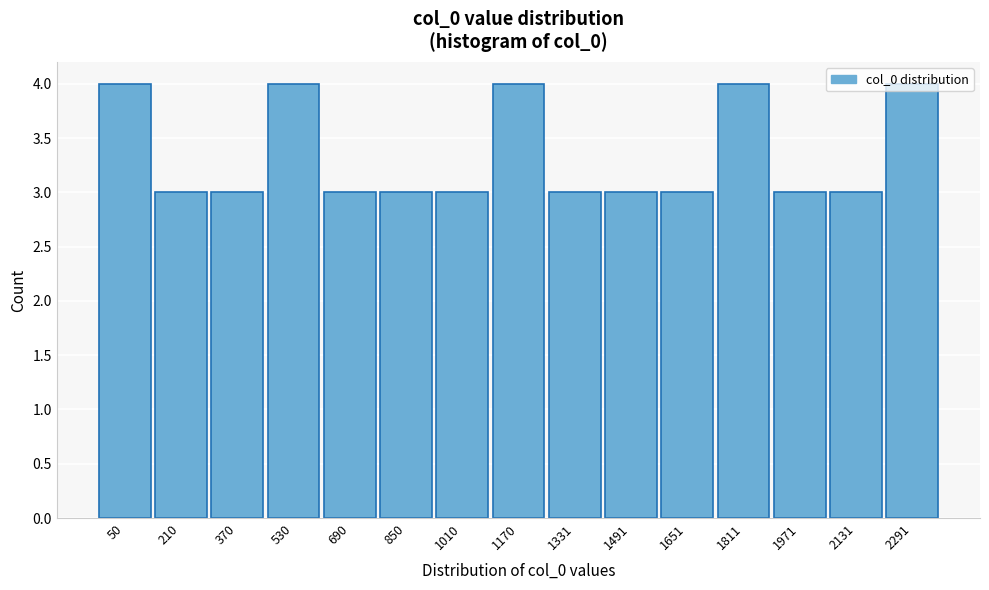

Approximately how many times larger is the value at 1010 compared to 2131?

1.0